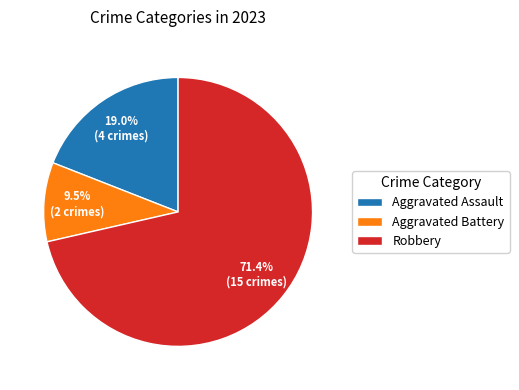

Rank the categories by value from lowest to highest.

Aggravated Battery, Aggravated Assault, Robbery